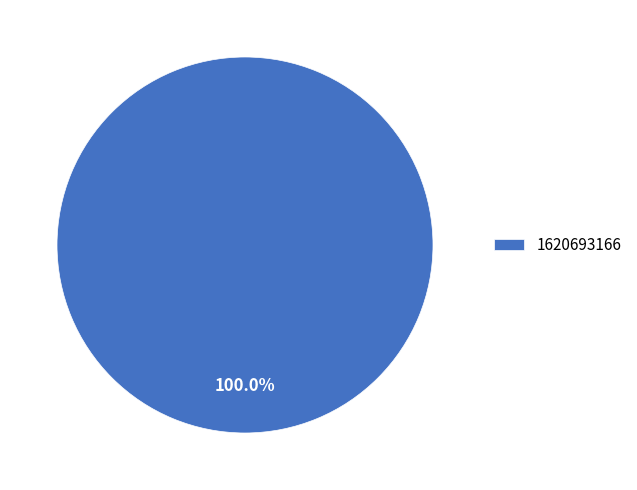

Rank the categories by value from highest to lowest.

1620693166